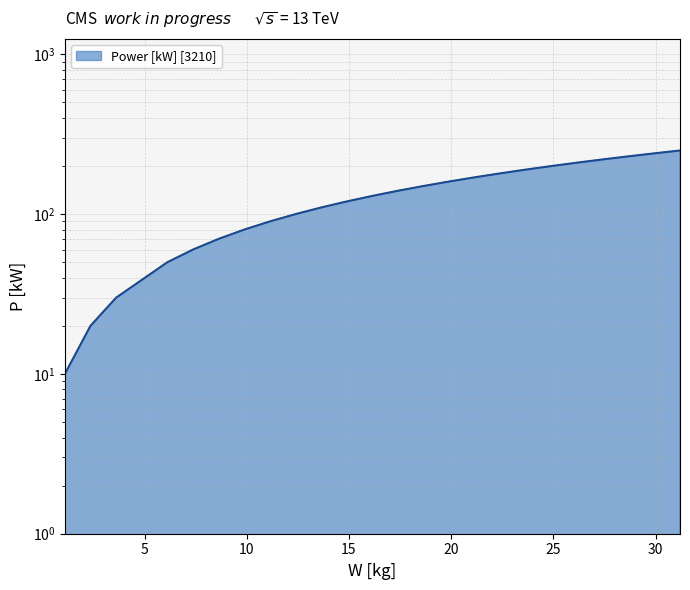

What is the average value?

134